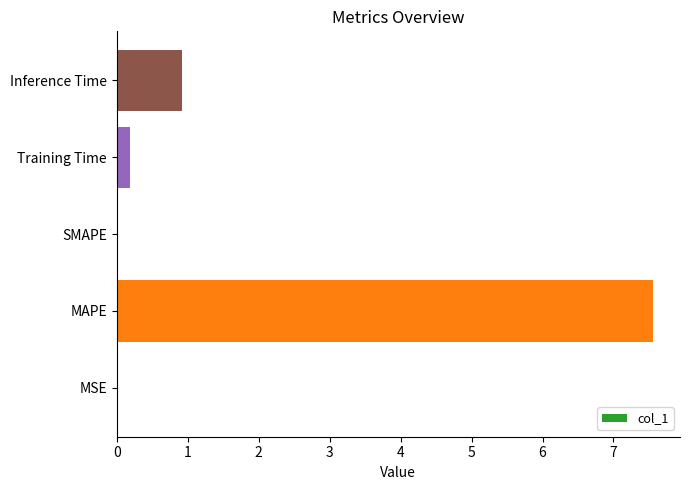

Are the bars horizontal?

Yes